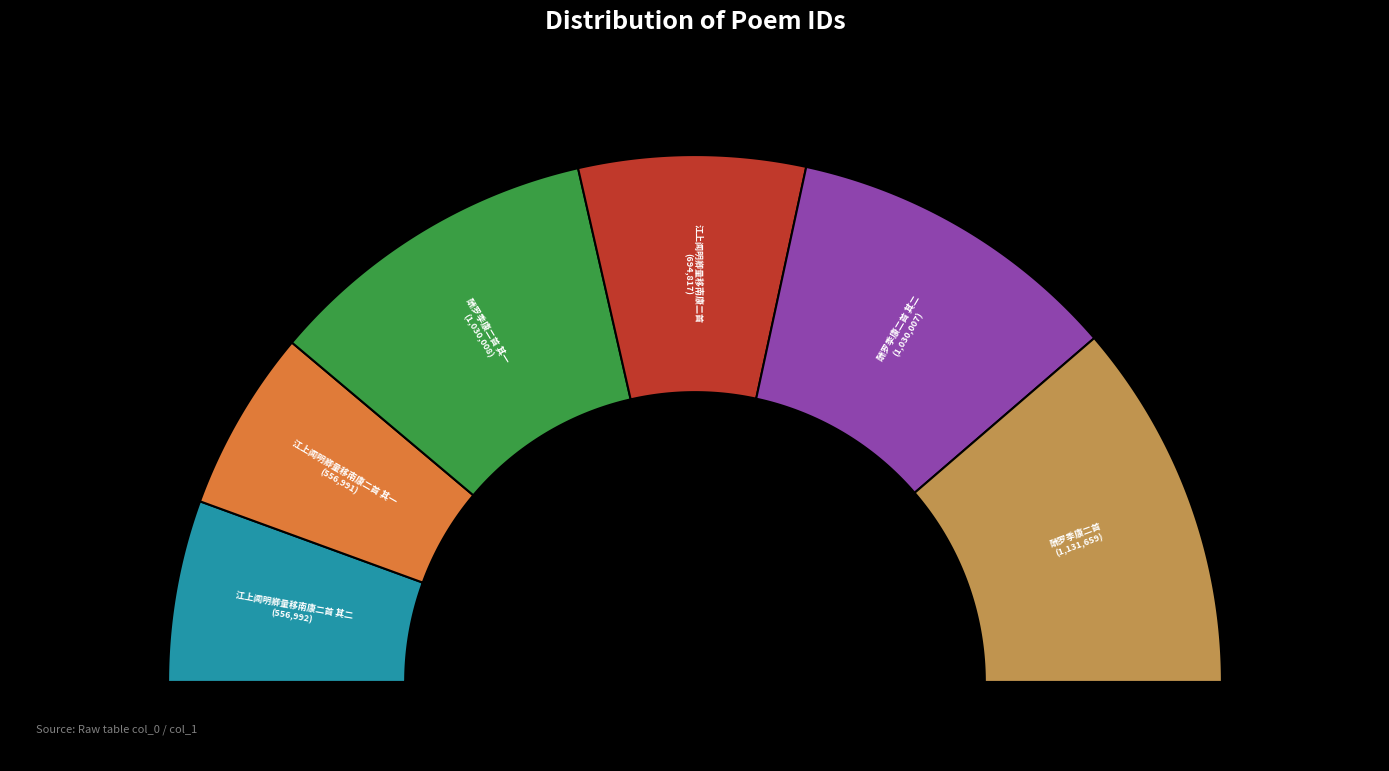

Is there any slice that represents more than half of the pie?

No